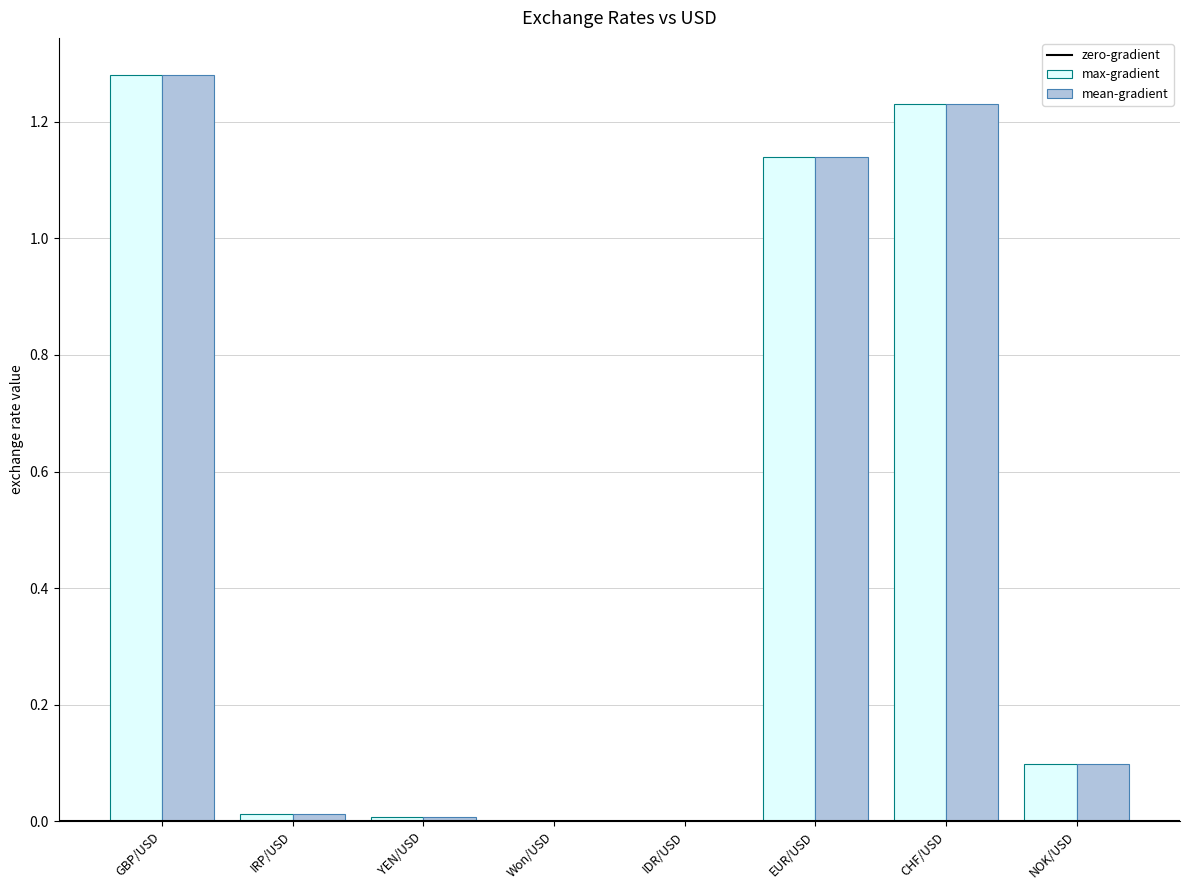

The max-gradient series shows 0.7 at GBP/USD. True or false?

False